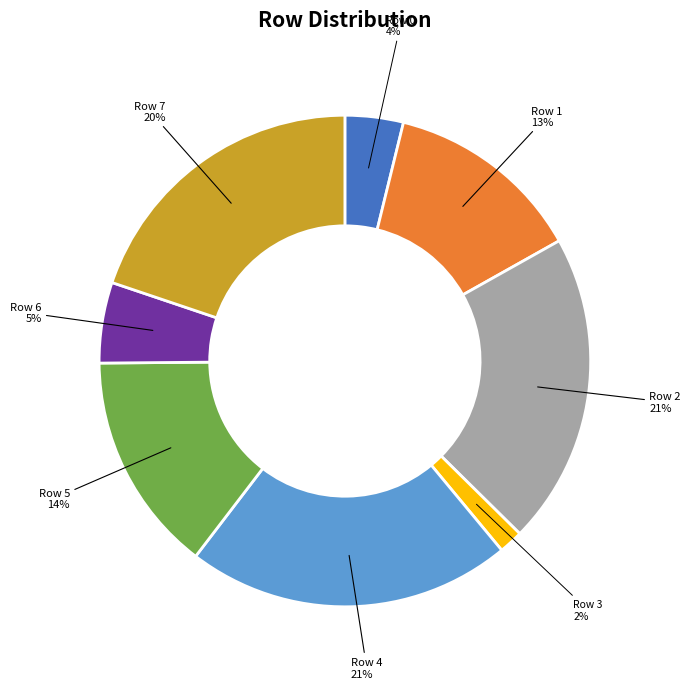

Is Row 1 the majority of the pie?

No